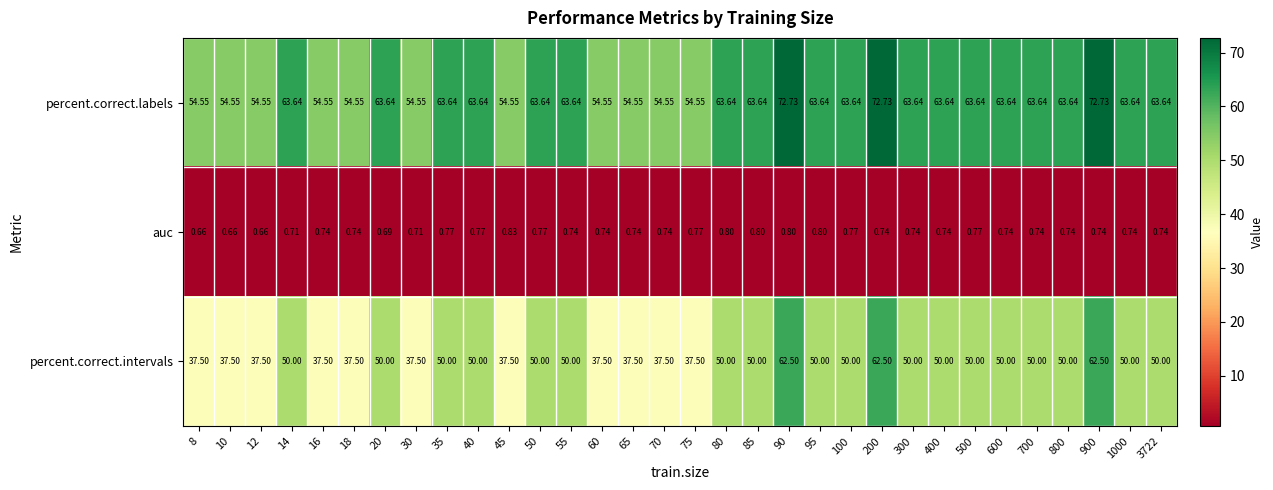

Is the value of percent.correct.labels at 8 greater than the value of percent.correct.intervals at 18?

Yes